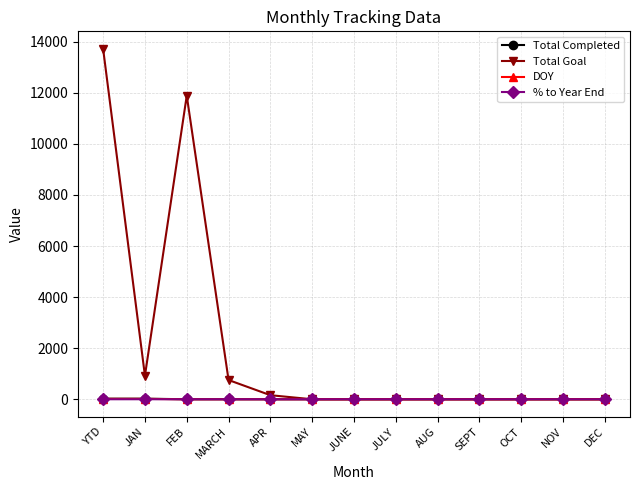

Which series has the largest range (max minus min)?

Total Goal